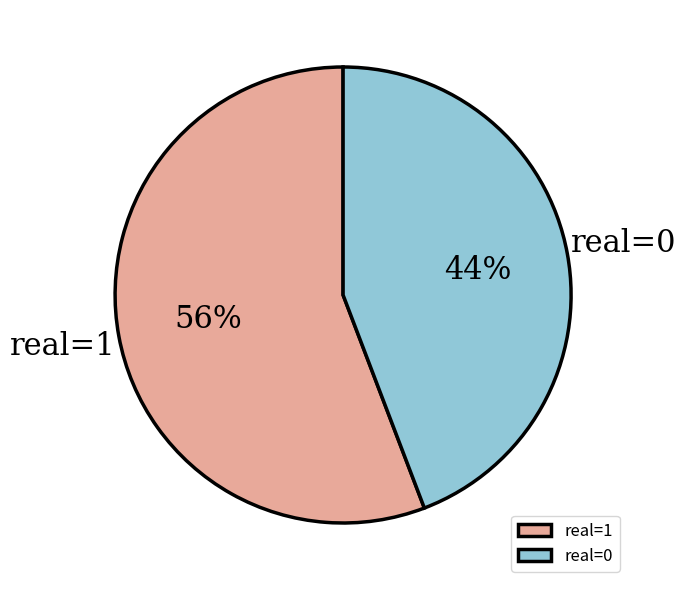

How many slices are in this pie chart?

2